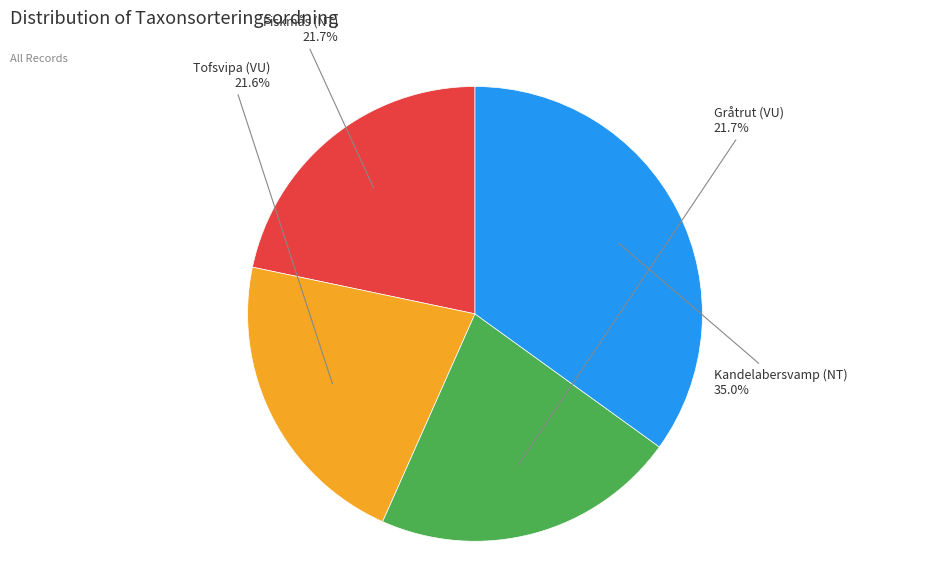

Does Gråtrut (VU) account for over 50% of the chart?

No